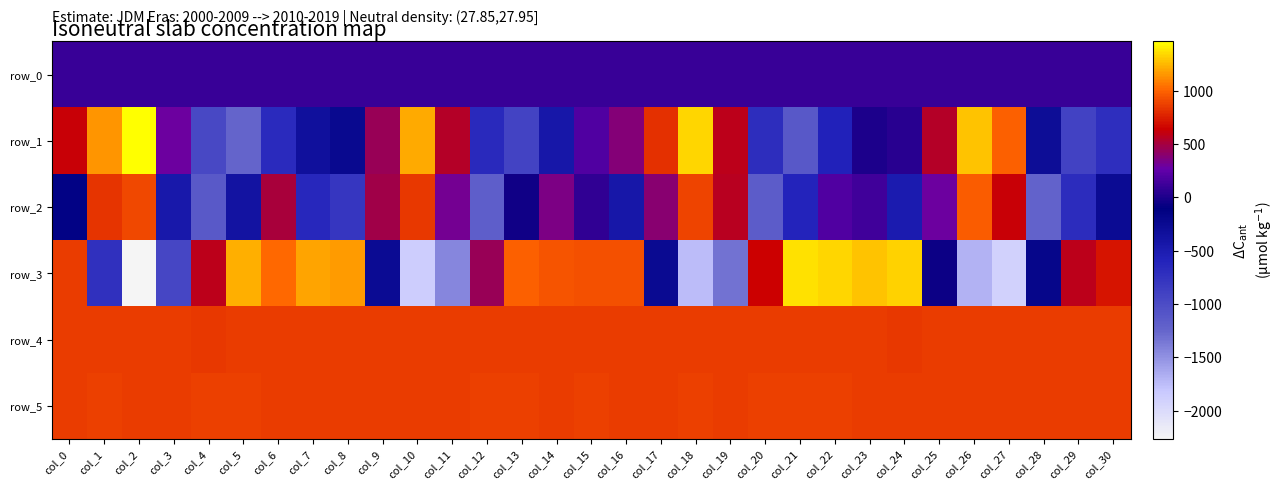

Count the number of data series in this chart.

6